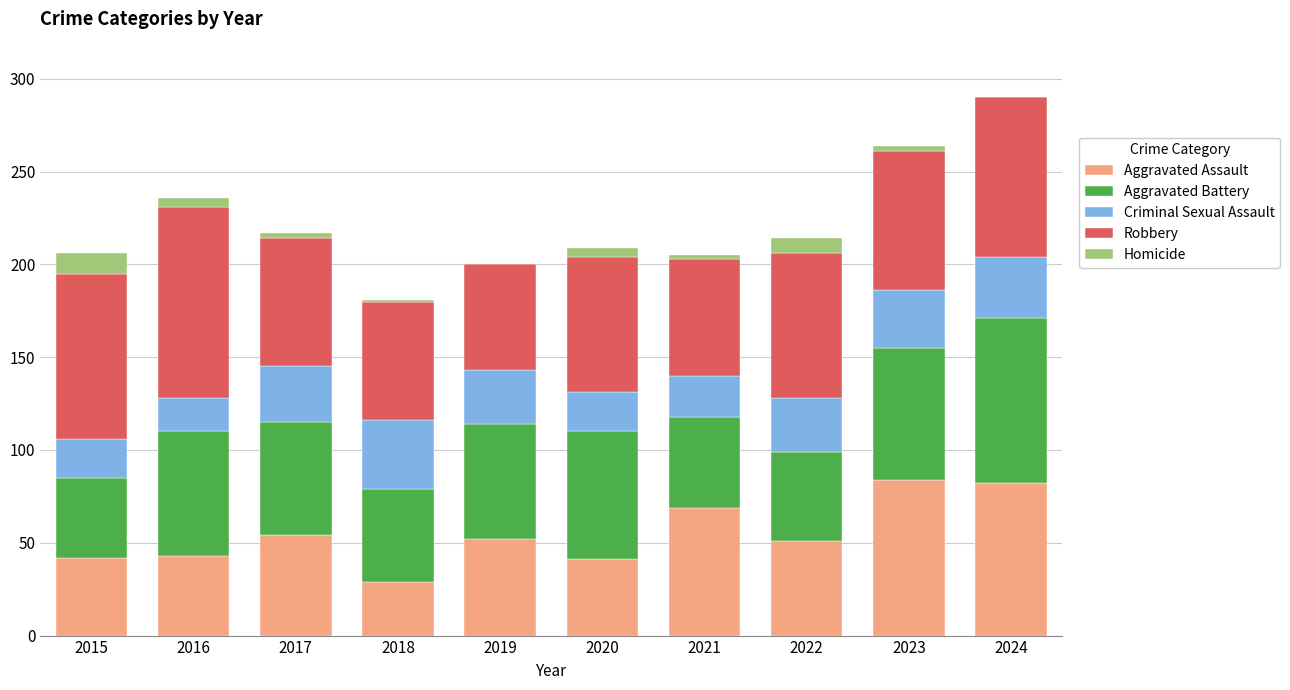

The Aggravated Assault series shows 52 at 2019. True or false?

True